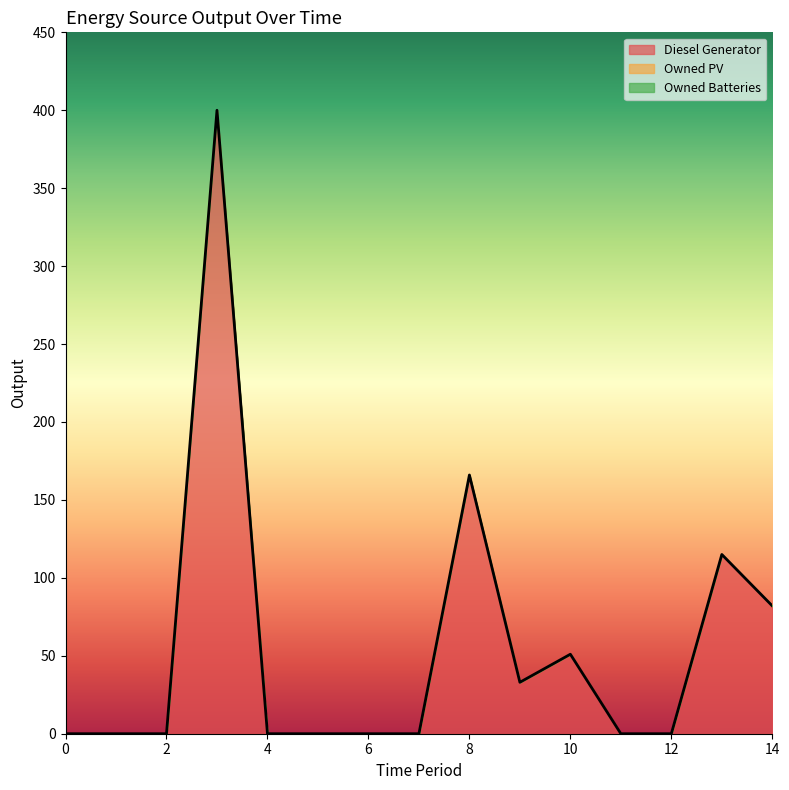

What is the maximum value shown in the chart?

400.0